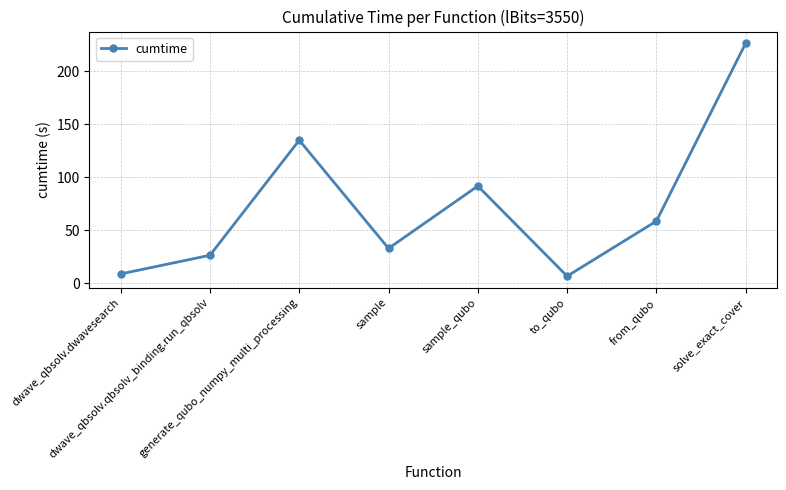

The value at dwave_qbsolv.qbsolv_binding.run_qbsolv is 26.2. True or false?

True